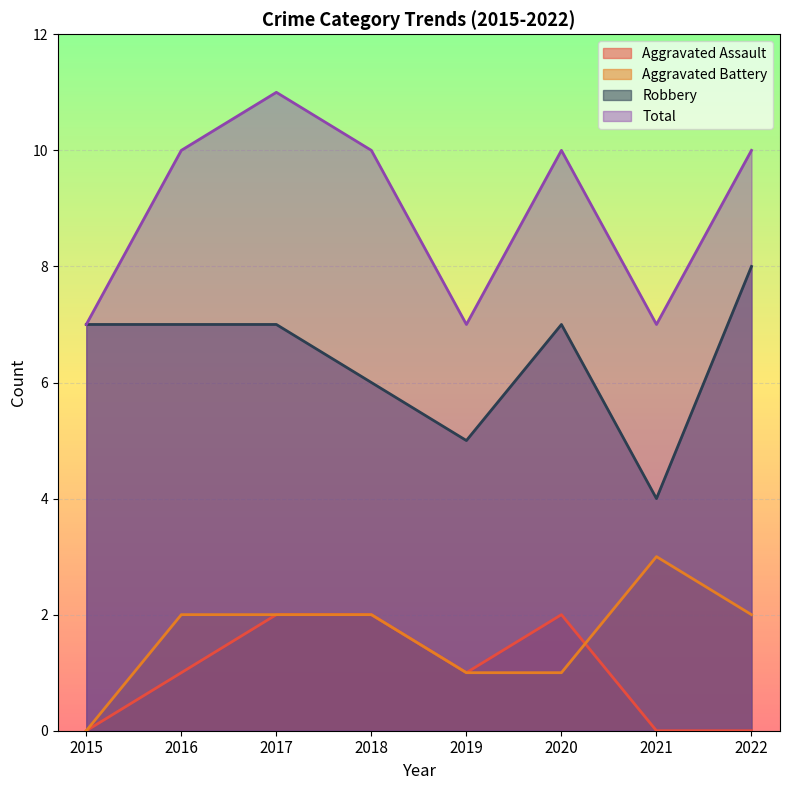

At which label is Total closest to 9?

2016